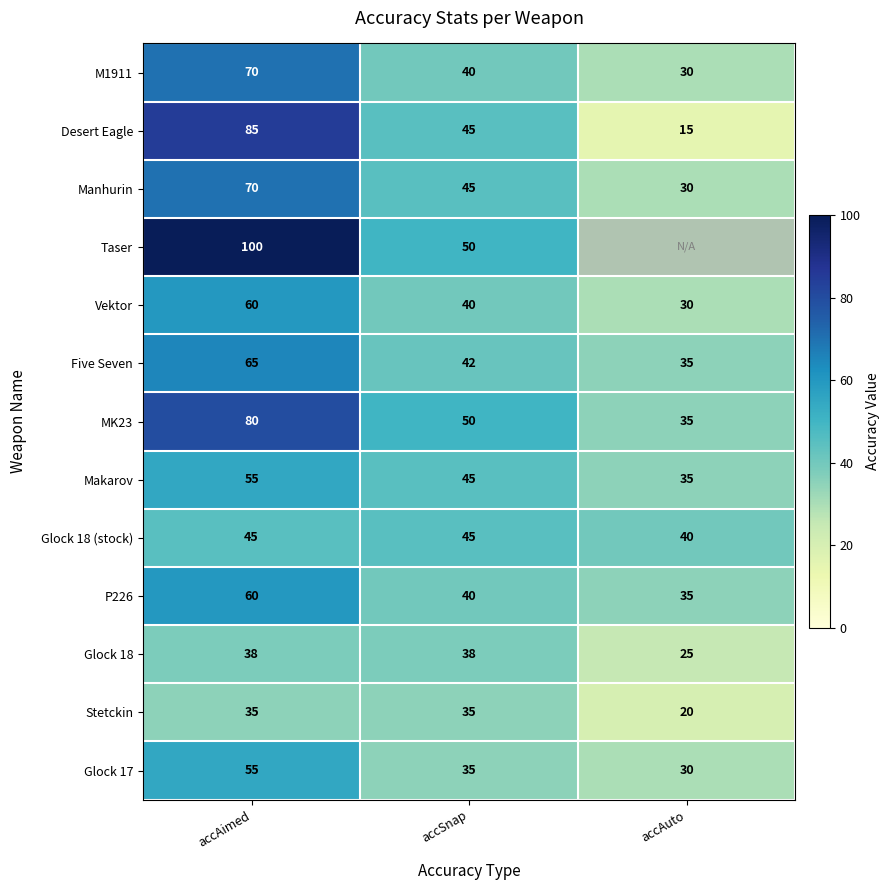

What is the maximum value shown in the chart?

100.0